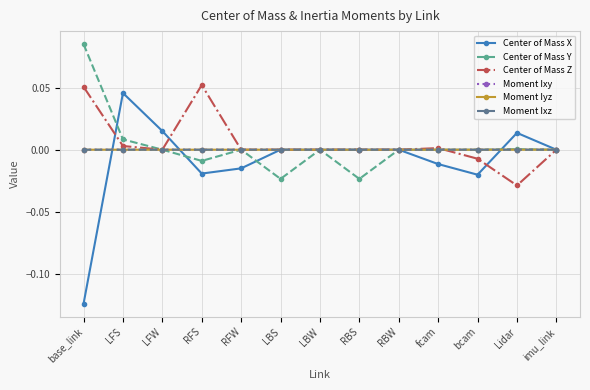

Where do Center of Mass Y and Center of Mass X first cross each other?

base_link and LFS